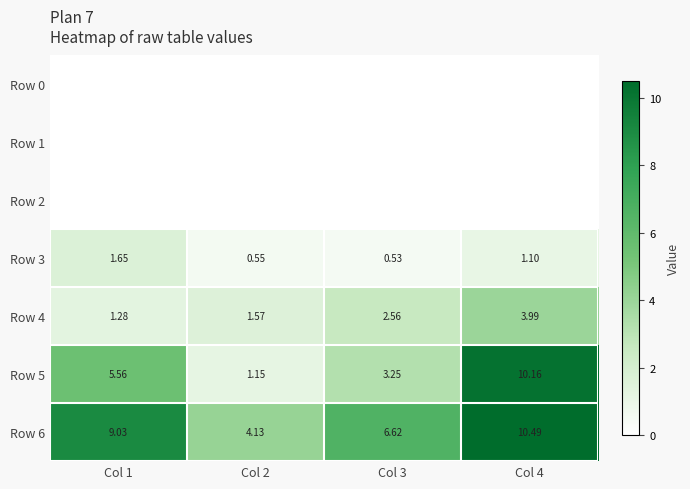

Is the value of Row 4 at Col 1 greater than the value of Row 5 at Col 3?

No